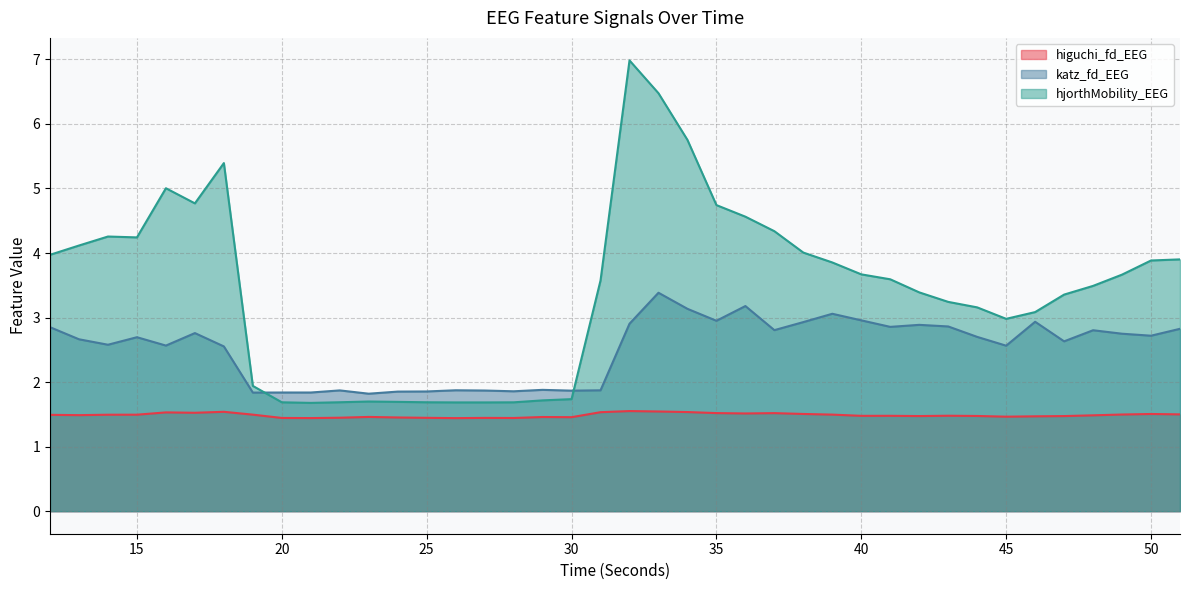

What is the spread (max minus min) of values at 48?

2.0